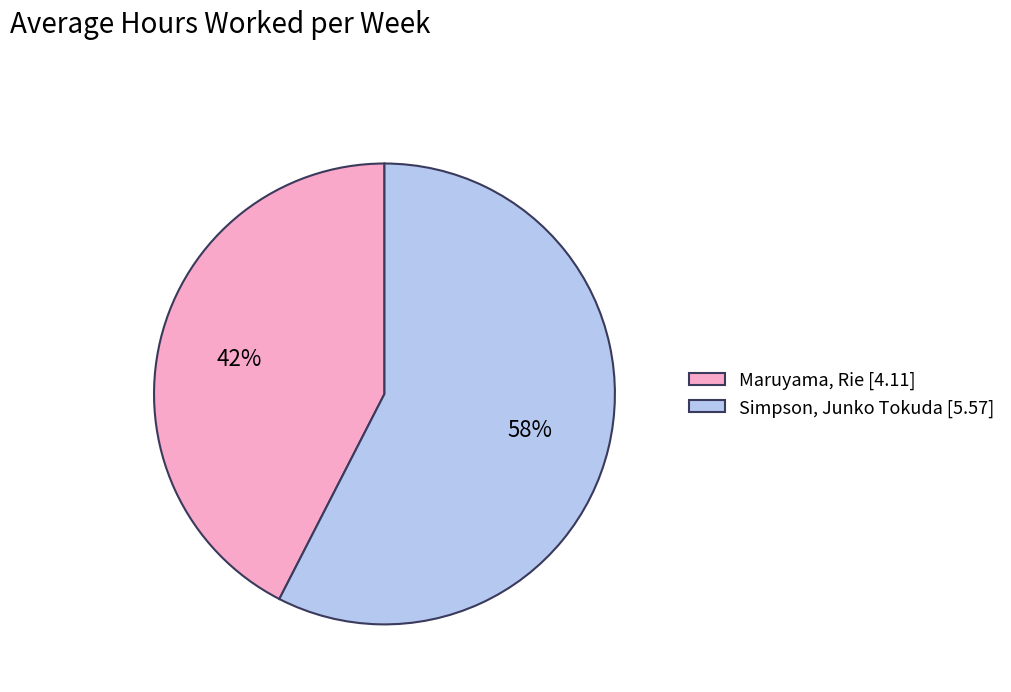

Which has a higher value, Maruyama, Rie or Simpson, Junko Tokuda?

Simpson, Junko Tokuda